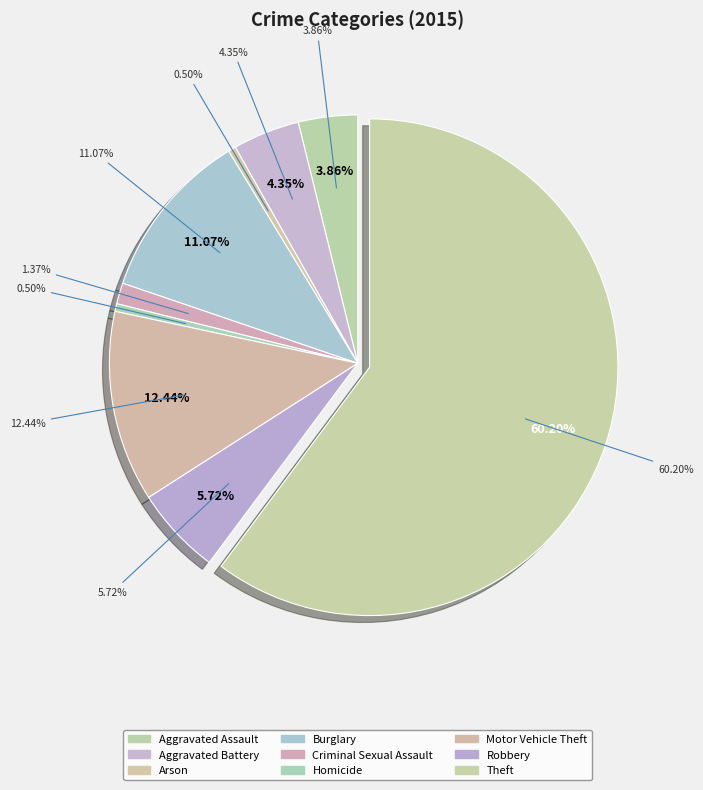

To the nearest percent, what is the difference between the largest and smallest slice percentages?

60%